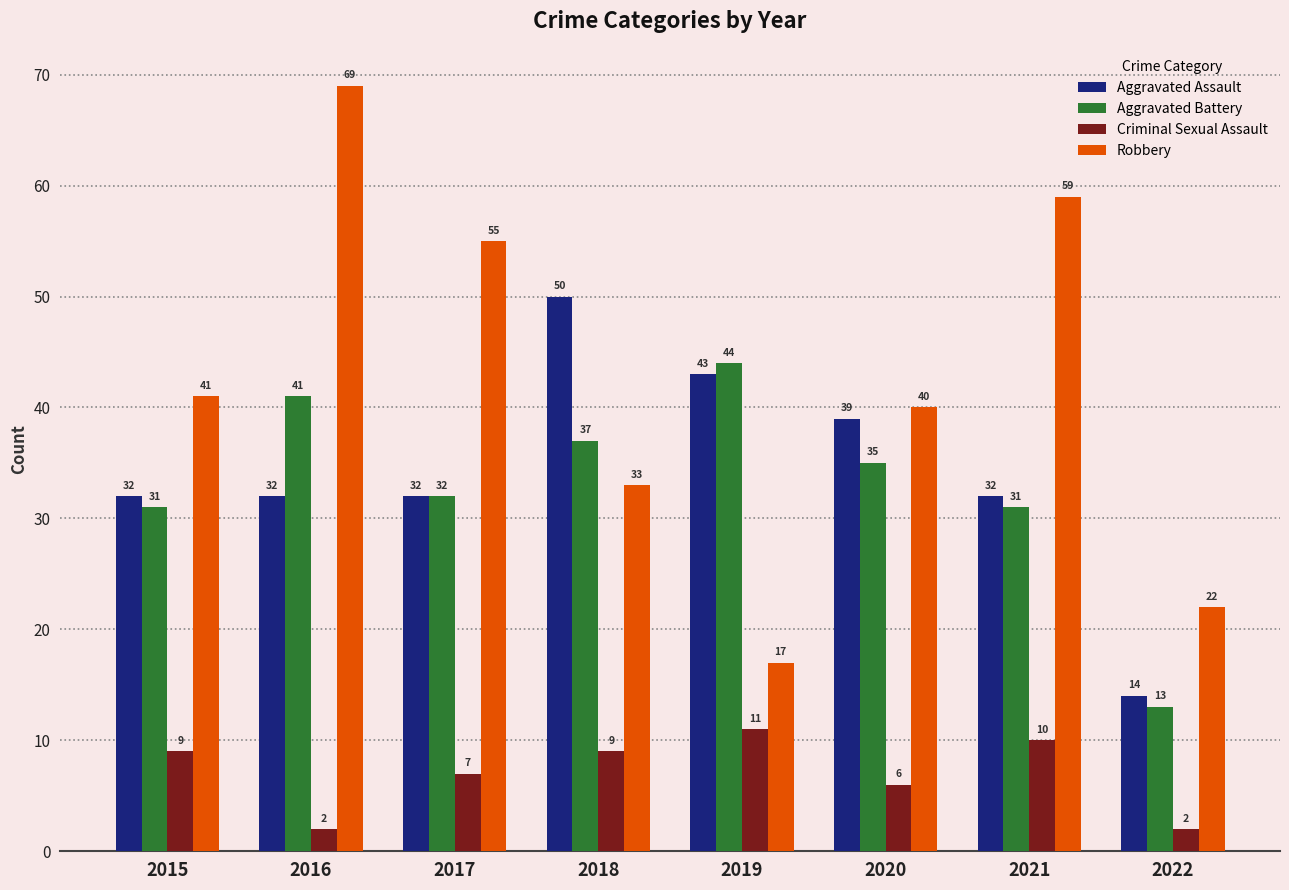

Are the bars horizontal?

No